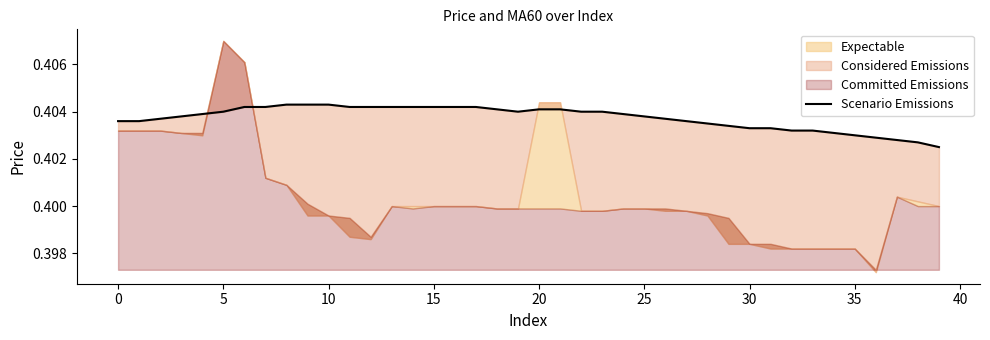

Reading left to right, list all the values displayed in this chart.

0.4	0.4	0.4	0.4	0.4	0.4	0.4	0.4	0.4	0.4	0.4	0.4	0.4	0.4	0.4	0.4	0.4	0.4	0.4	0.4	0.4	0.4	0.4	0.4	0.4	0.4	0.4	0.4	0.4	0.4	0.4	0.4	0.4	0.4	0.4	0.4	0.4	0.4	0.4	0.4